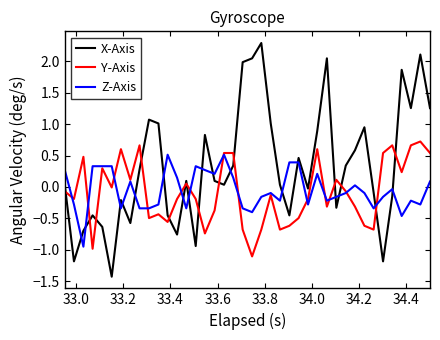

How many values in the X-Axis series exceed 0?

24